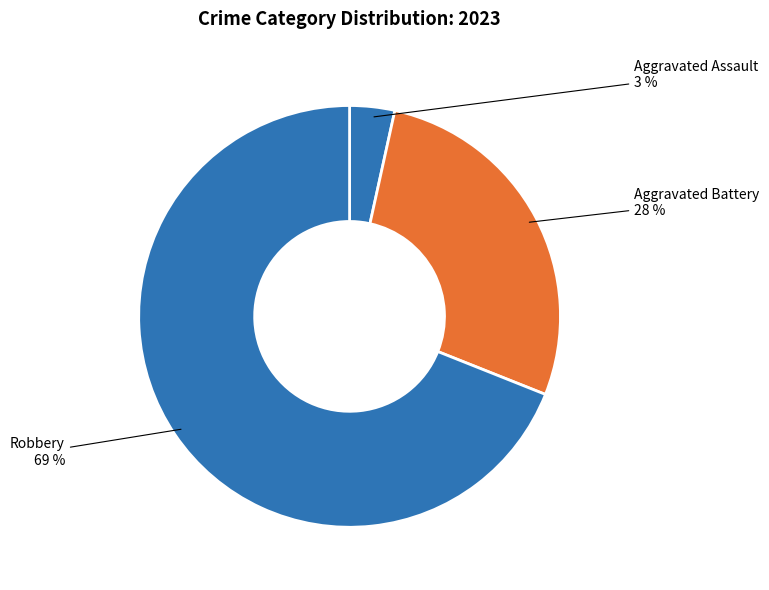

Approximately how many times larger is the value at Robbery compared to Aggravated Battery?

2.5